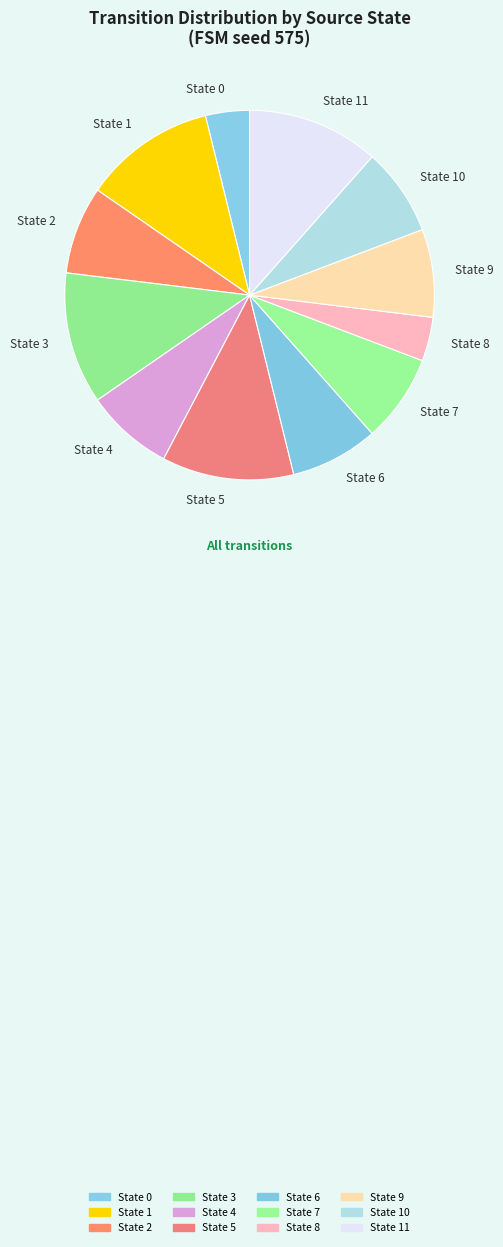

How many segments does this pie chart have?

12